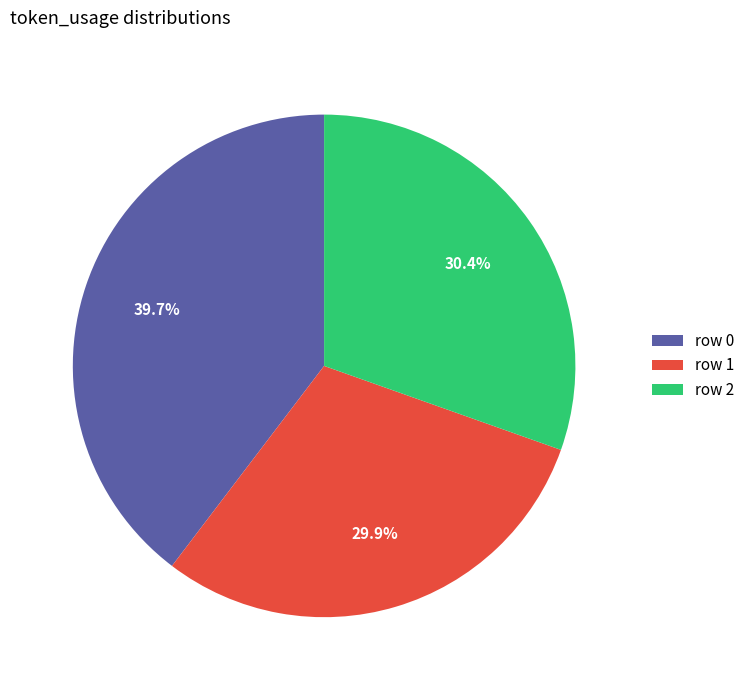

What is the ratio of the value at row 0 to the value at row 2?

1.3